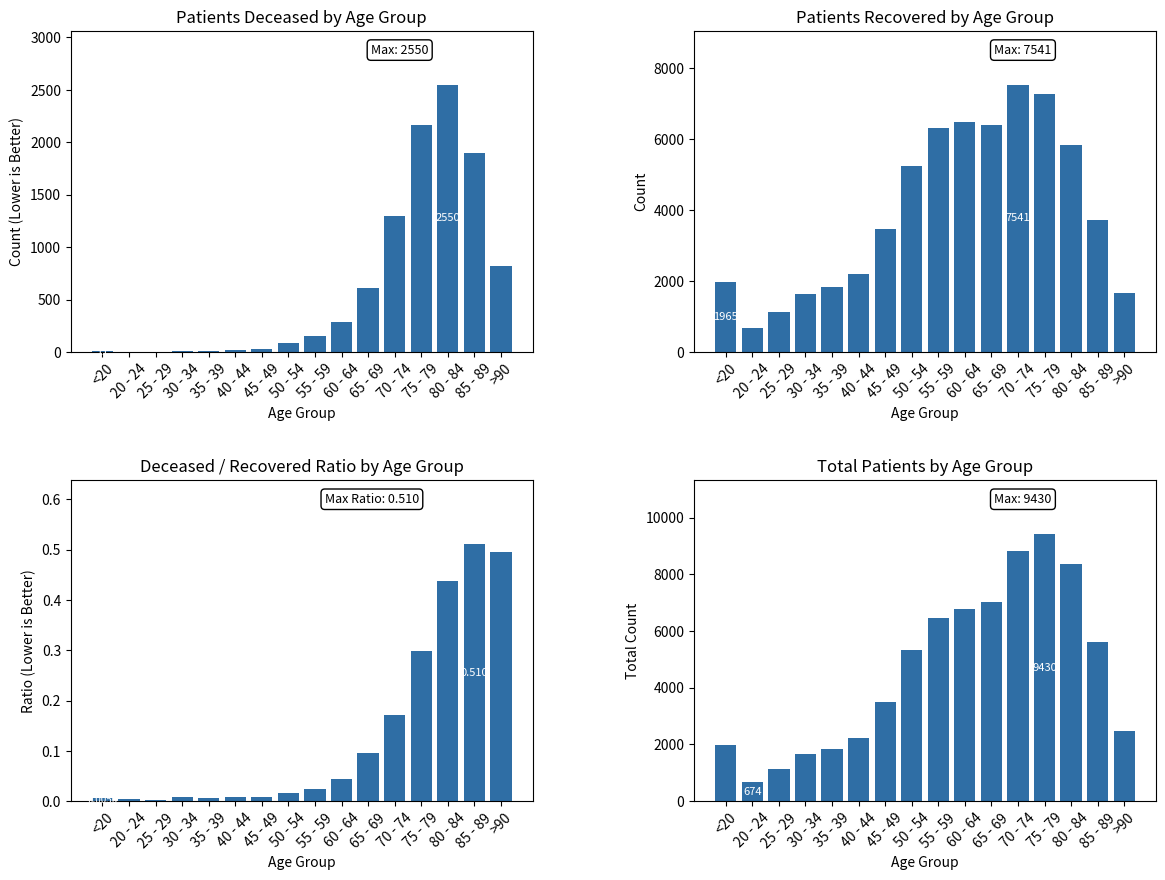

What are all the series names shown in the legend?

patients_deceased, patients_recovered, deceased_to_recovered_ratio, total_patients